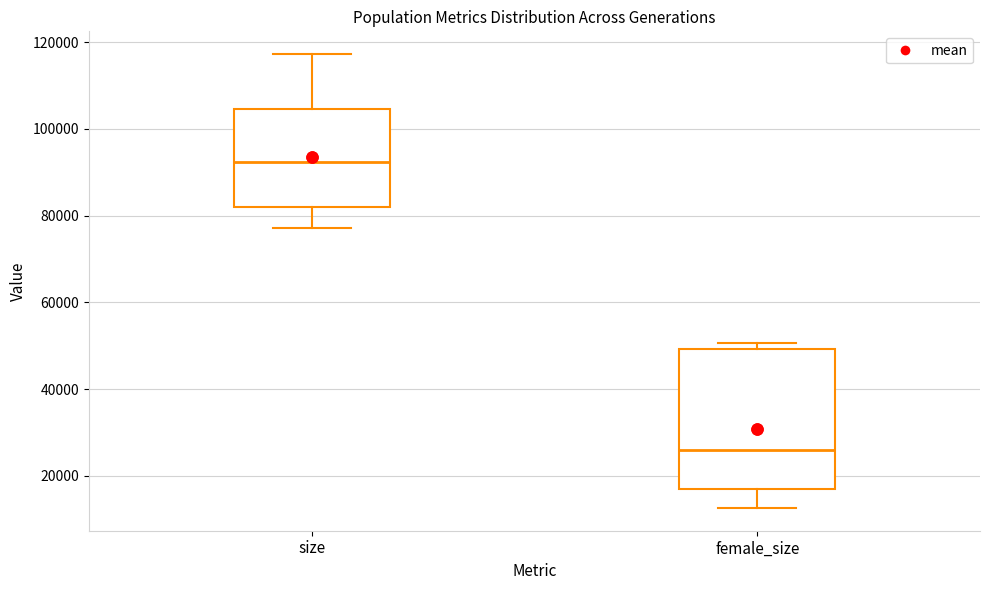

Reading left to right, transcribe this box plot: for each box, give where its median line is, the range the box spans, and where its two whiskers end, as read against the y-axis. The values are not printed on the chart, so give them approximately, as read against the axis.

size: median 92000, box 82000 to 104000, whiskers 78000 to 118000
female_size: median 26000, box 16000 to 50000, whiskers 12000 to 50000 (just above the box's upper edge)